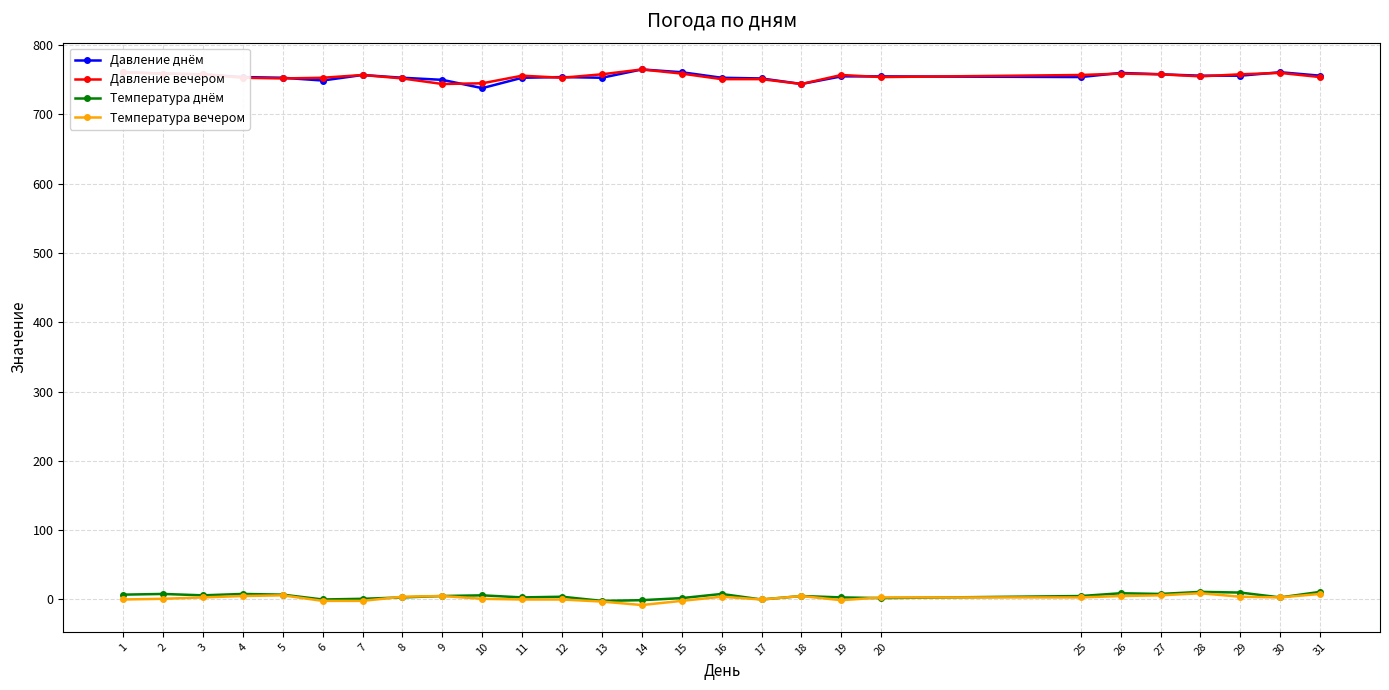

True or false: Давление днём and Температура вечером cross at least once.

False